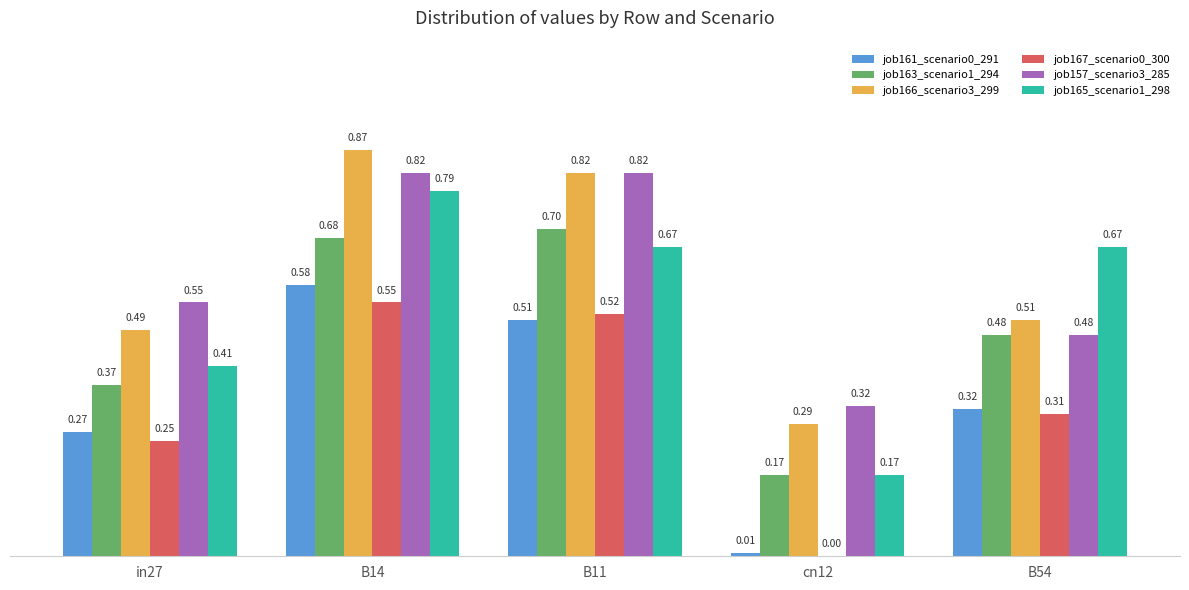

Which series has the largest total across all categories?

job157_scenario3_285